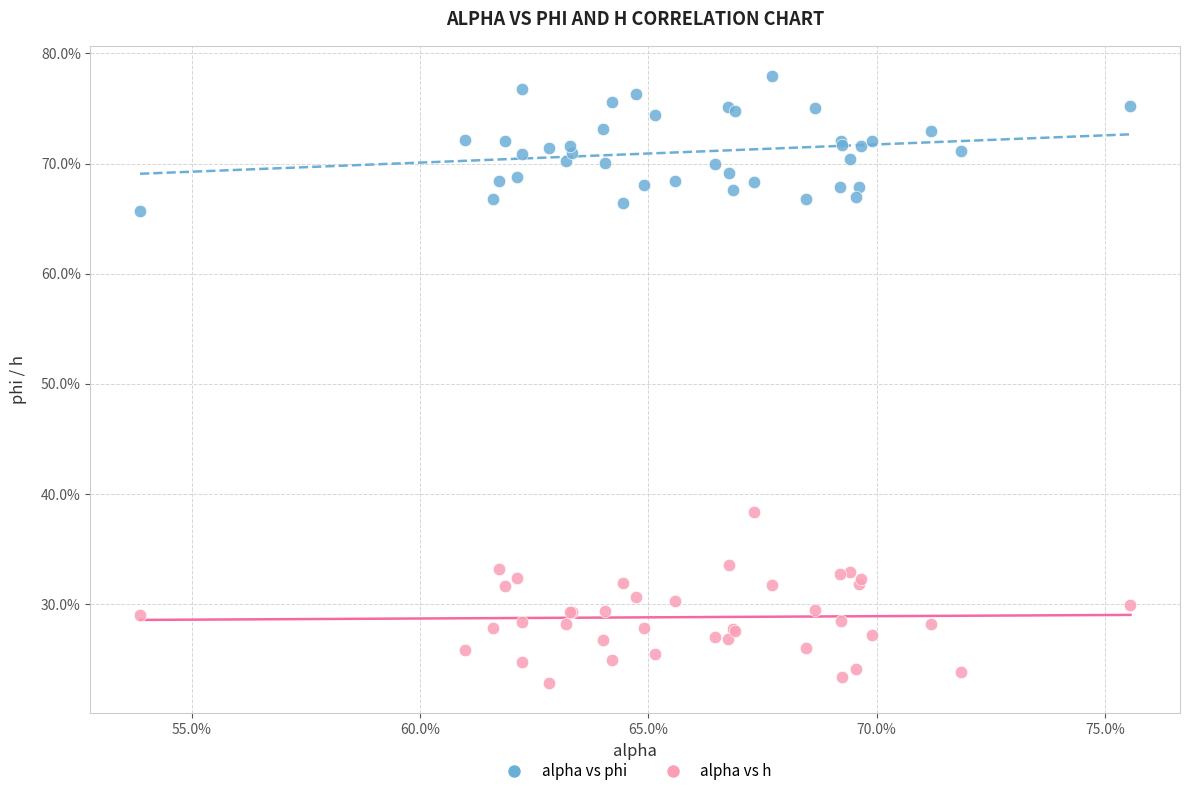

Which series reaches the minimum Y coordinate?

alpha vs h